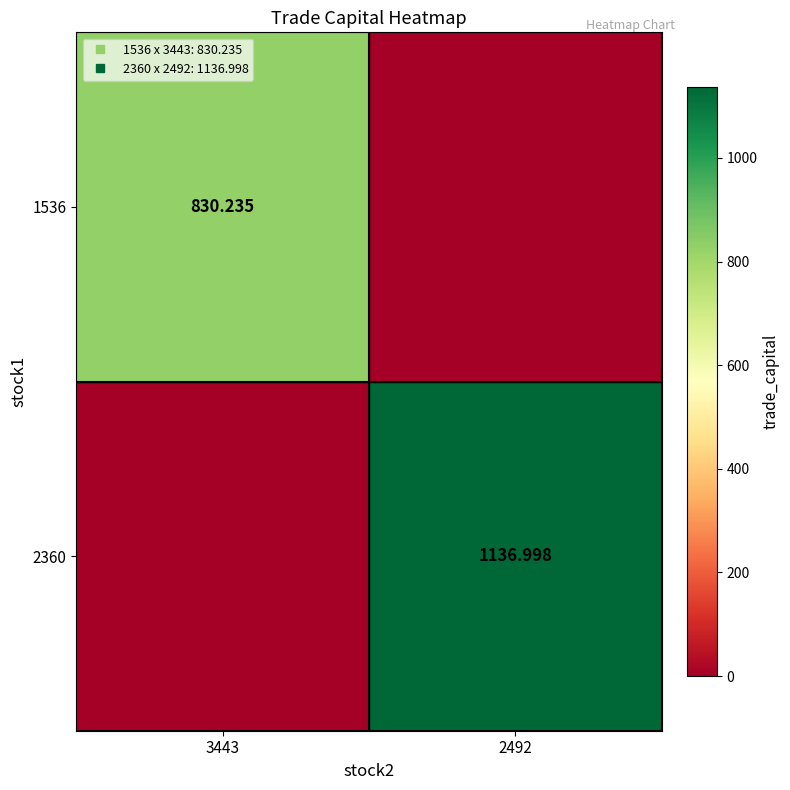

Is the value of 1536 at 2492 greater than the value of 2360 at 3443?

No